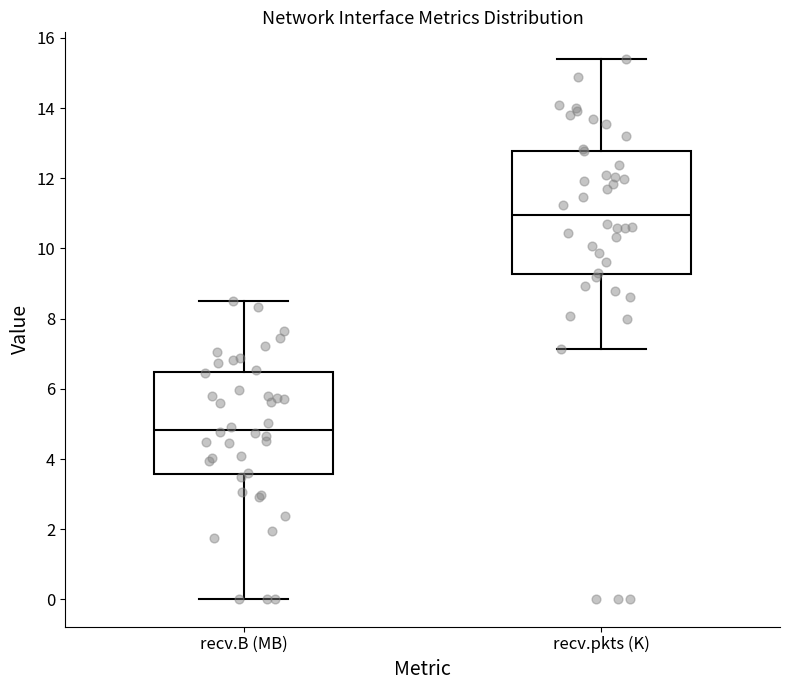

Which box has the lowest median line?

recv.B (MB)